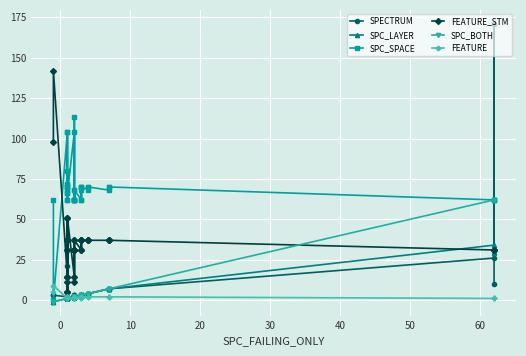

How many lines are shown in the chart?

6